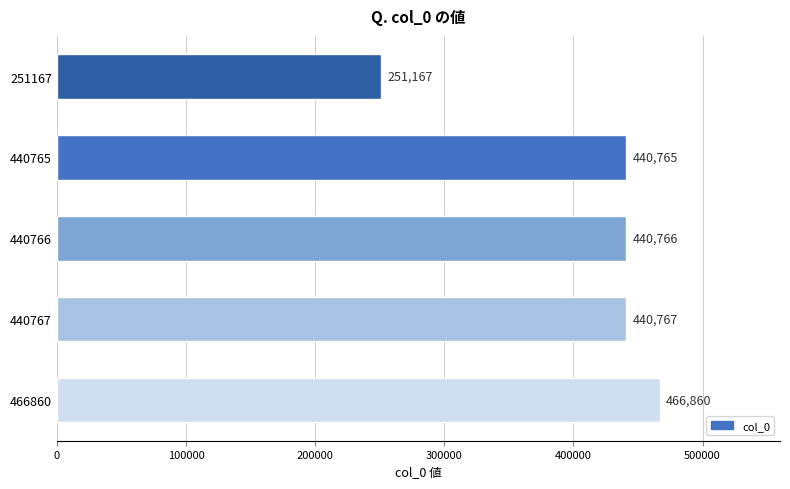

Between 440767 and 466860, which is larger?

466860